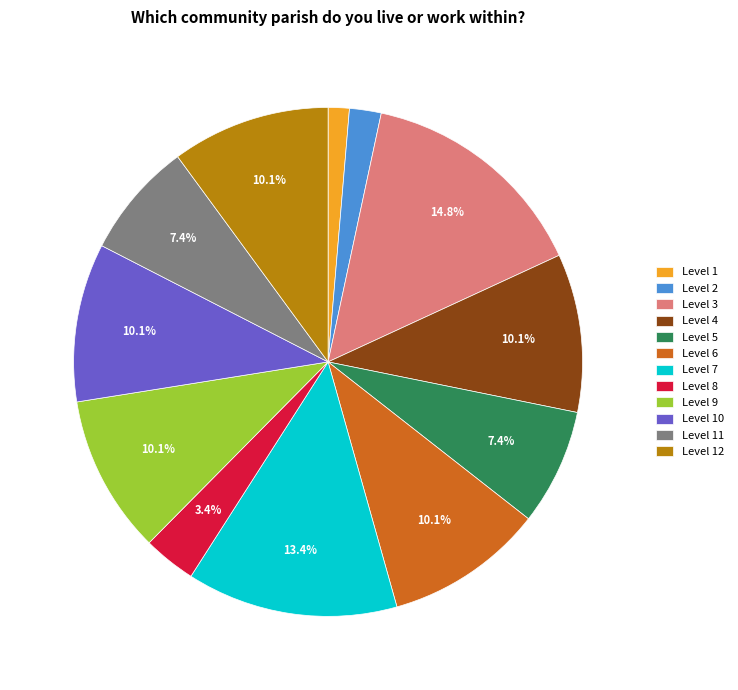

What is the smallest slice in the pie chart?

Level 1